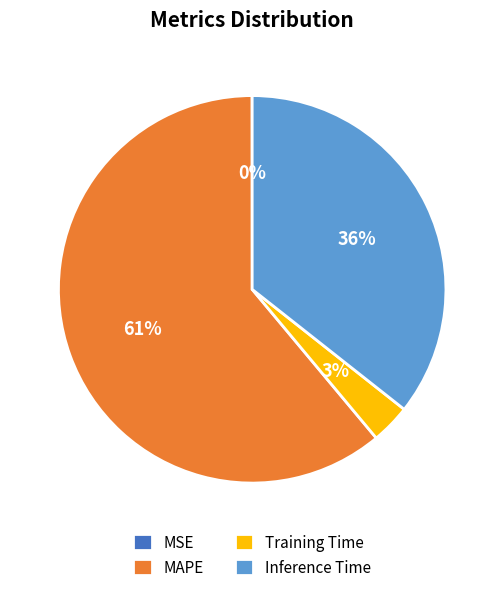

The MAPE slice represents 61% of the pie. True or false?

True